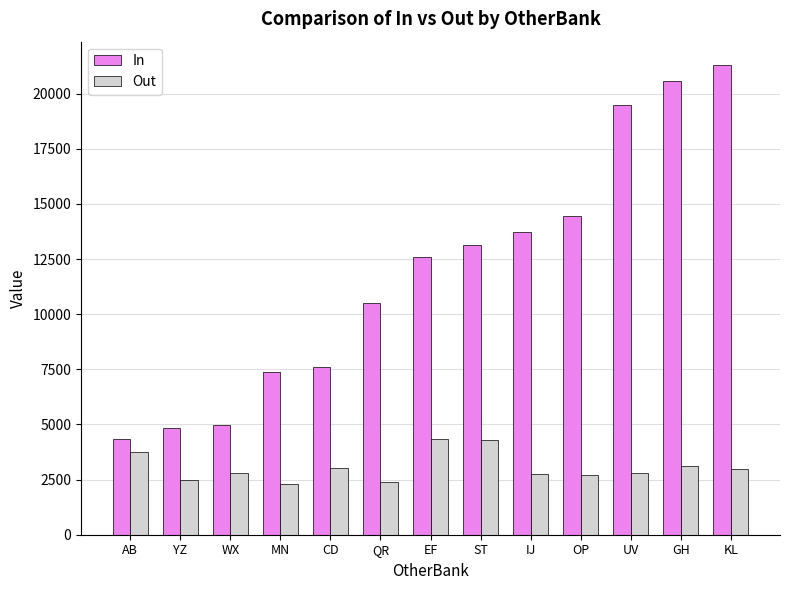

Rank the series by their average value, from lowest to highest.

Out, In